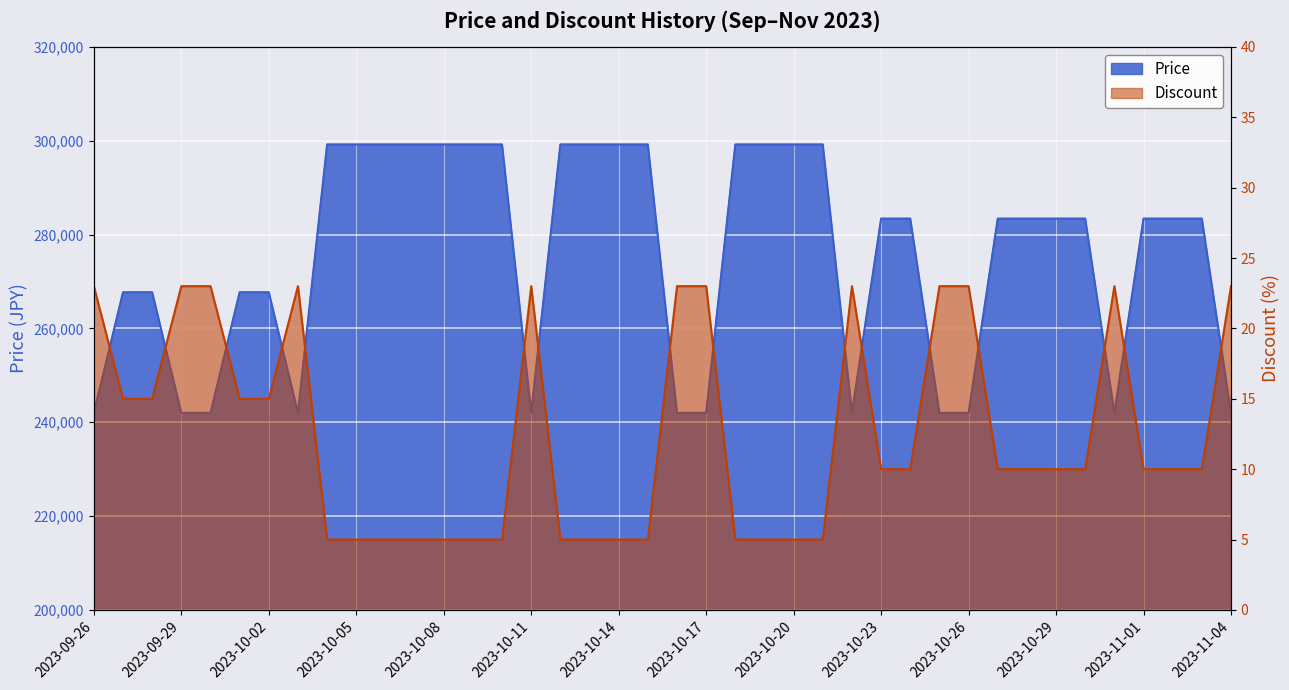

Where does the Price series first go above 283400?

2023-10-04